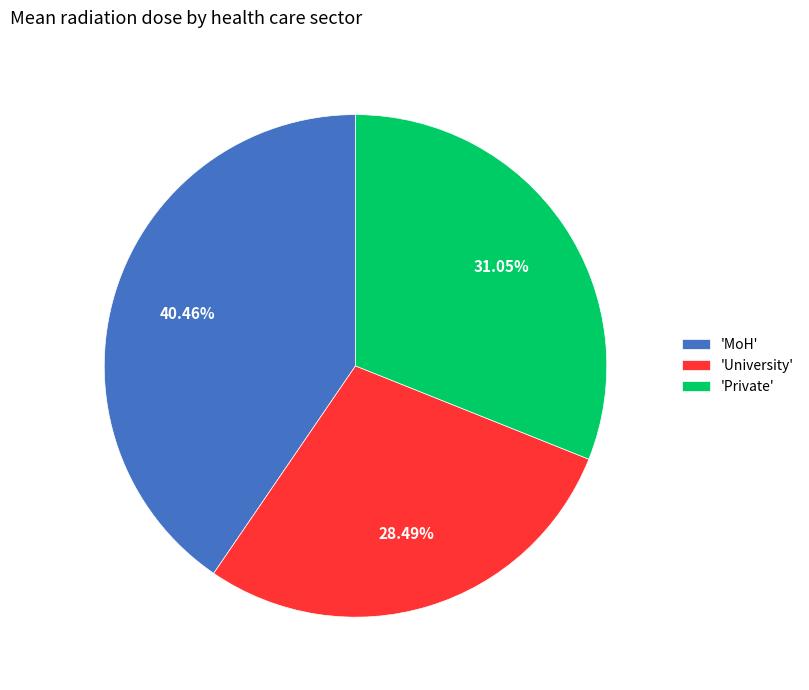

How many slices are in this pie chart?

3